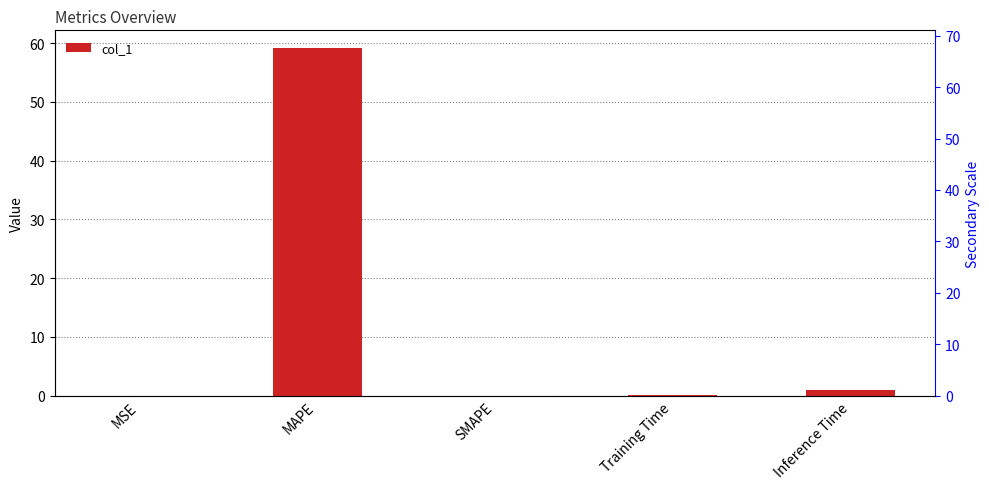

List the labels in order of value, smallest first.

SMAPE, MSE, Training Time, Inference Time, MAPE